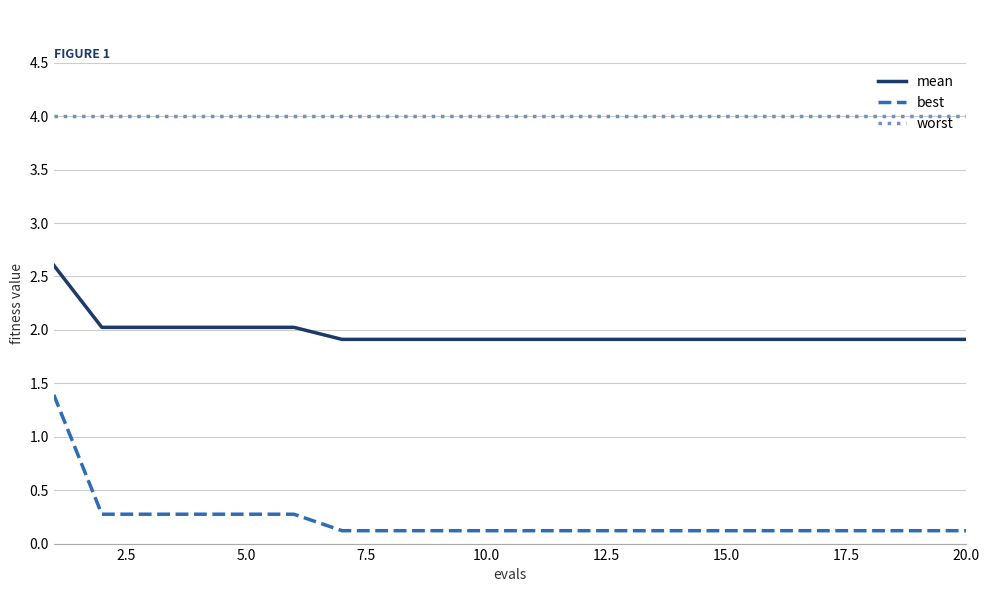

What is the maximum value shown in the chart?

4.0